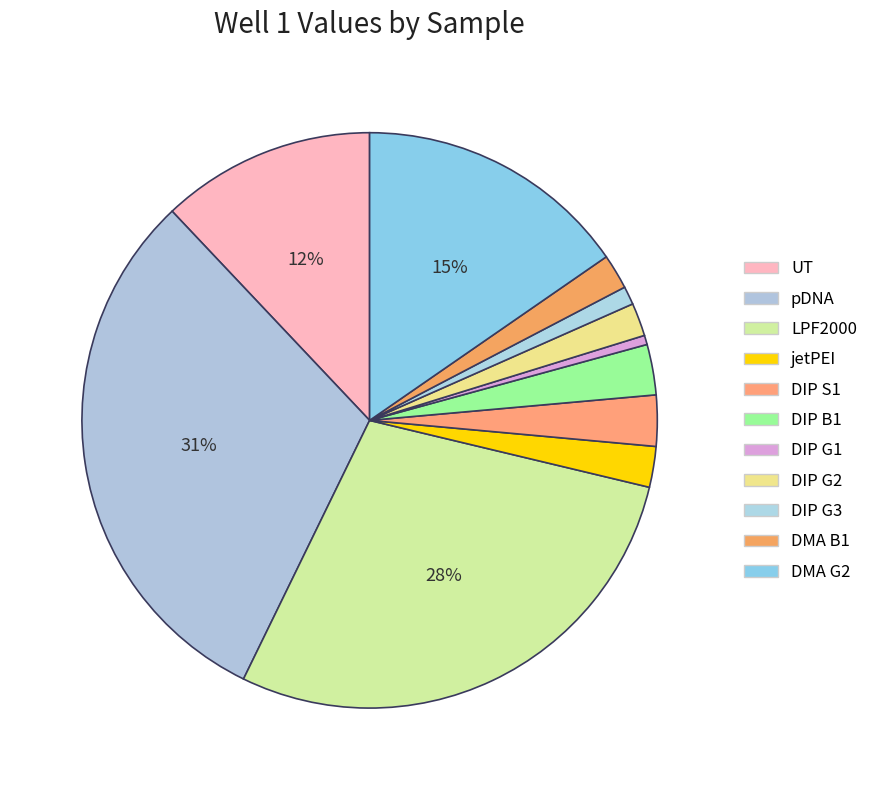

To the nearest percent, what is the difference between the largest and smallest slice percentages?

30%